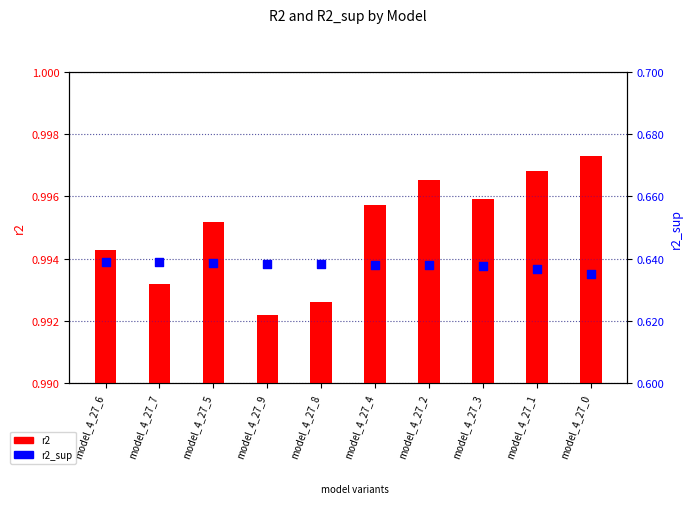

Which series has the largest Y range (max minus min)?

r2